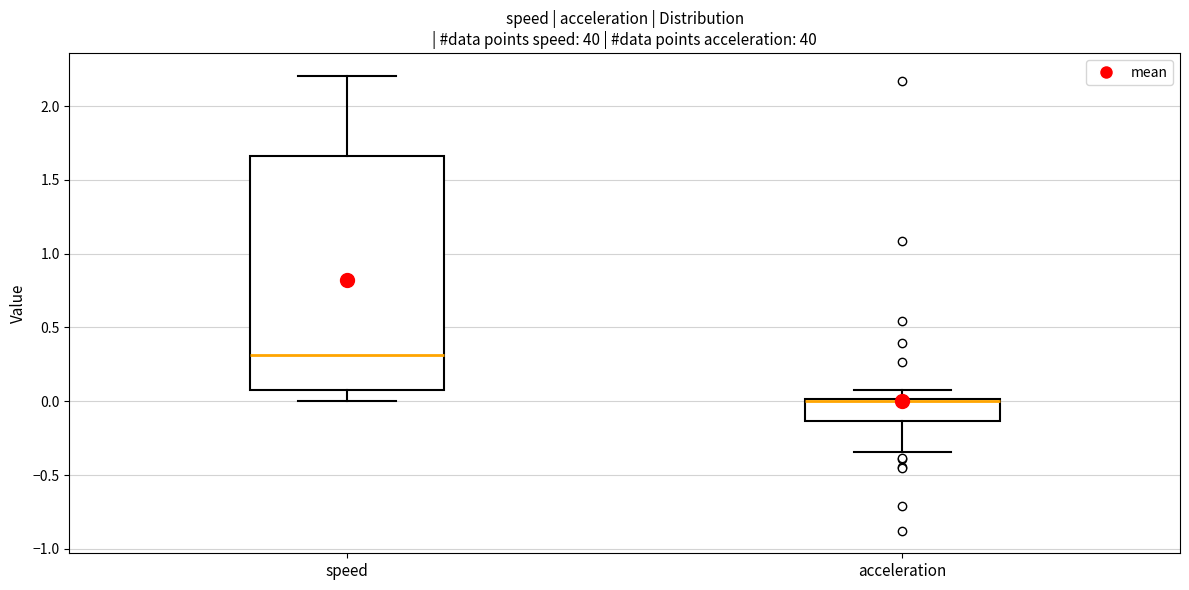

Which box is the tallest, from its lower edge to its upper edge?

speed